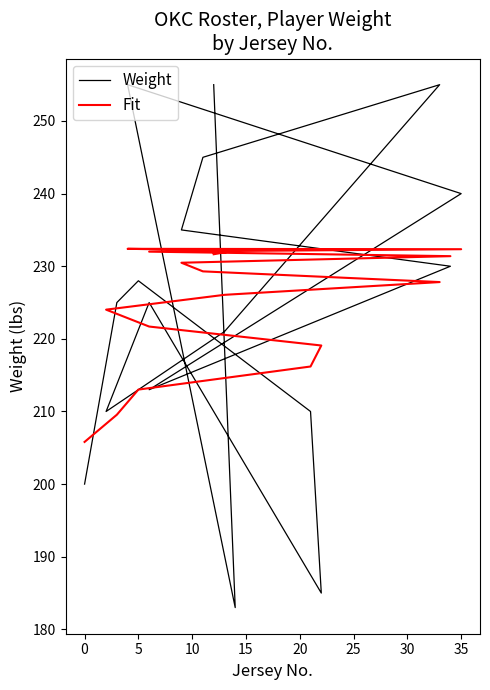

How many data points does each series have?

17